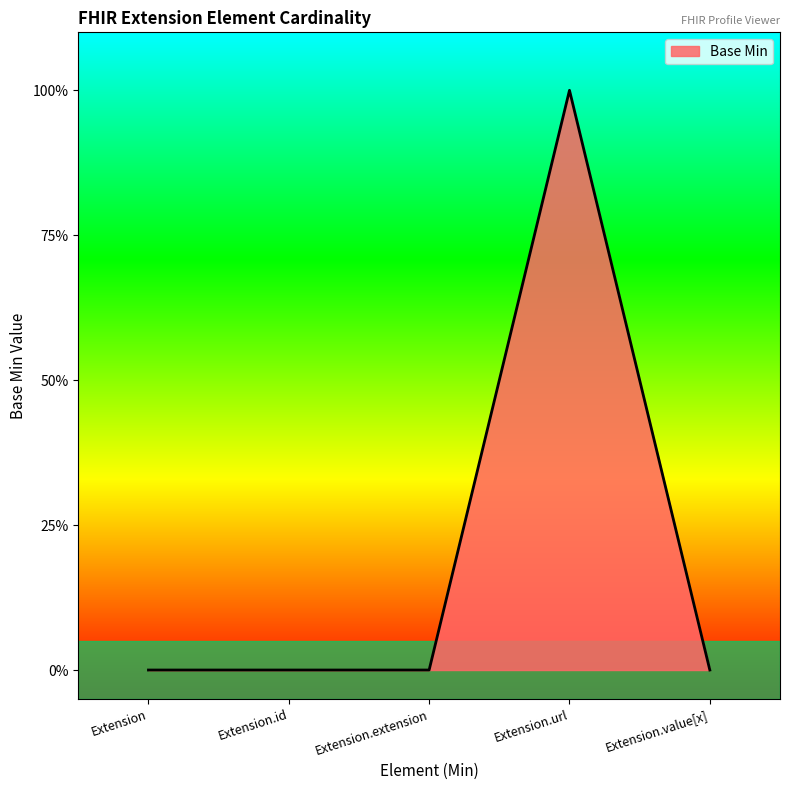

Does the chart have visible grid lines?

No